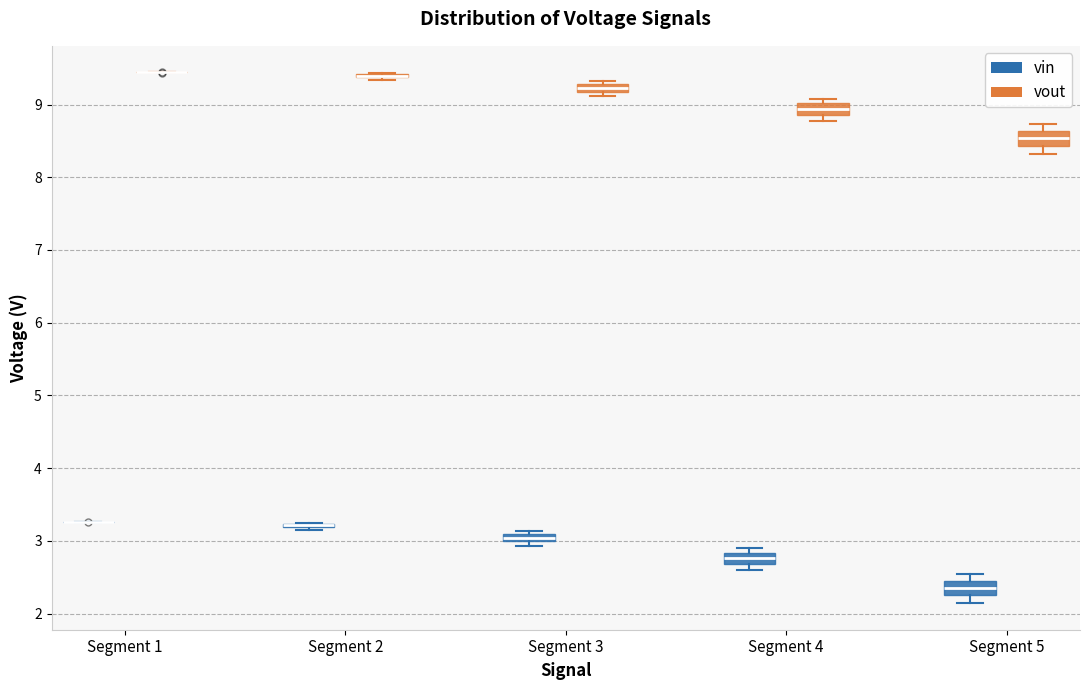

Where is the lower edge of the box for Segment 3 (vin) on the y-axis? The values are not printed on the chart, so give them approximately, as read against the axis.

3.0